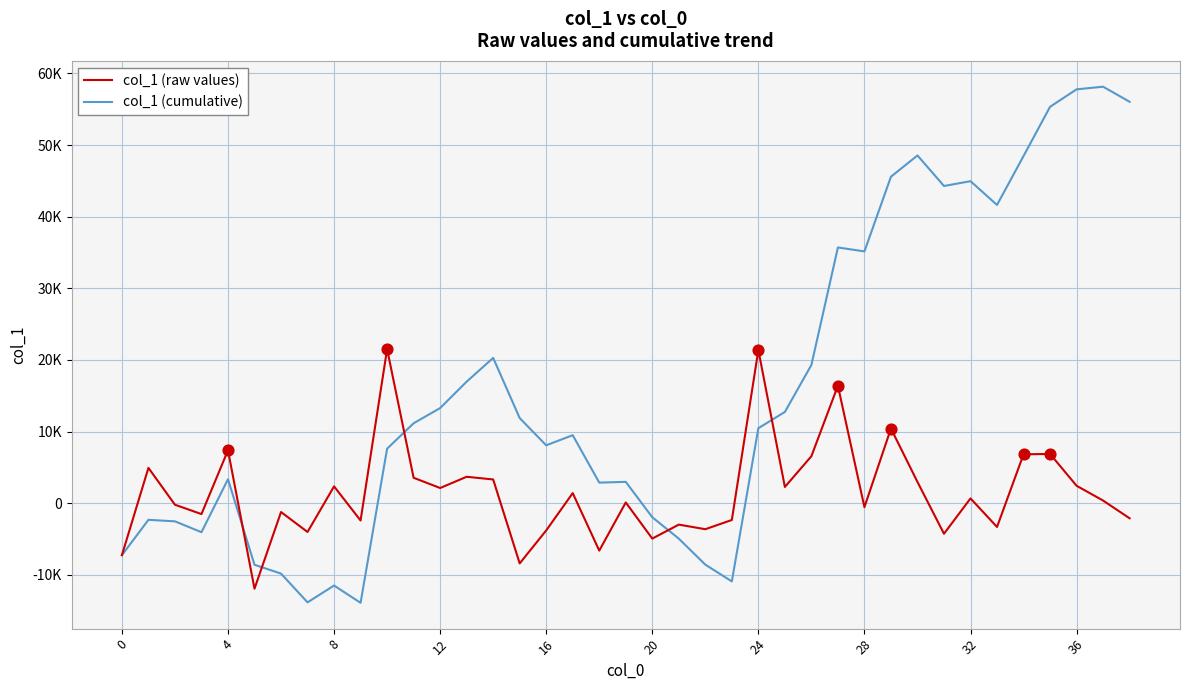

At which category is the sum across all series the highest?

35